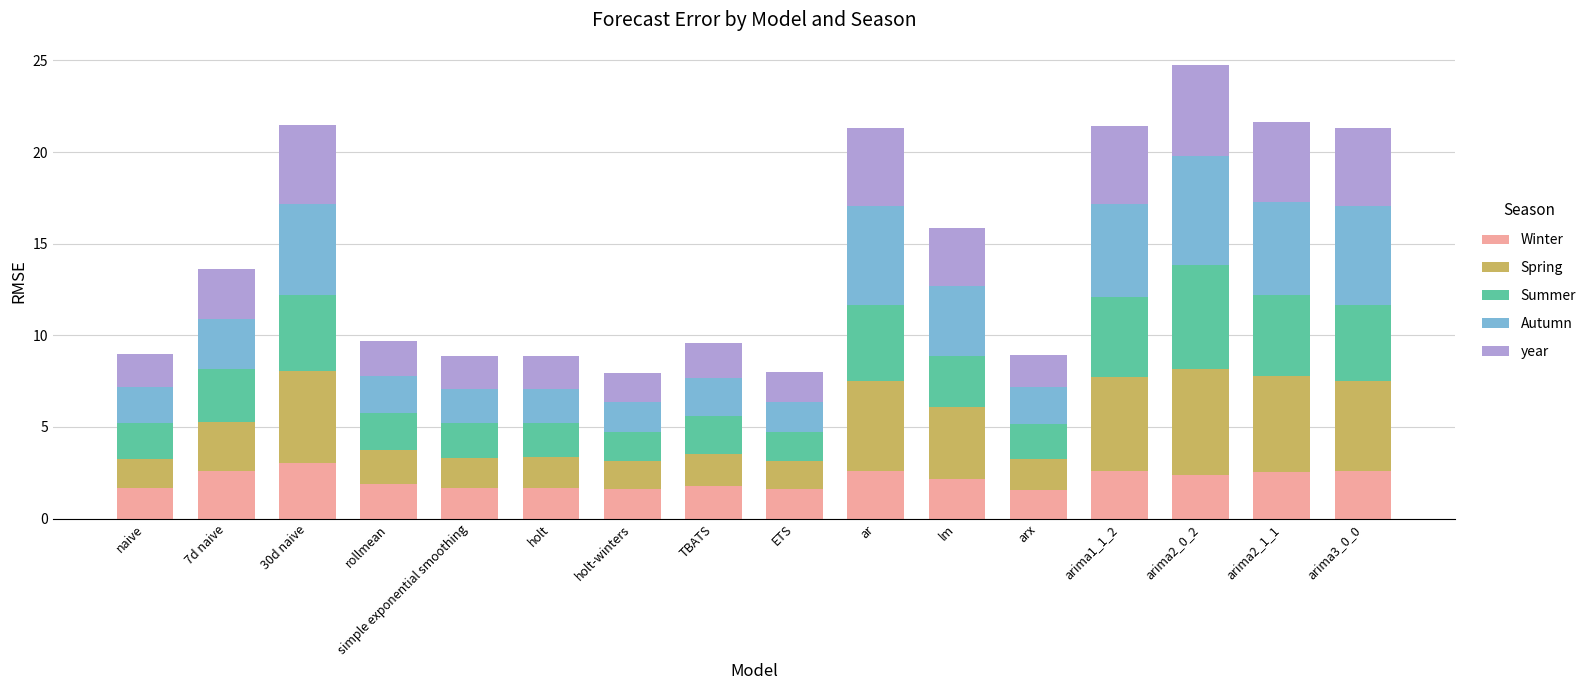

What is the total value across all series at arima1_1_2?

21.4